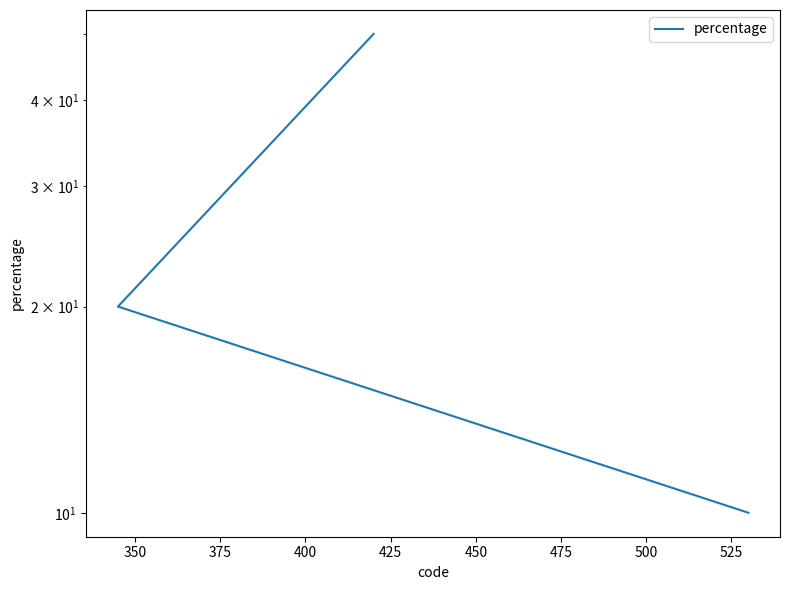

What is the value of the 2nd point from the left?

20